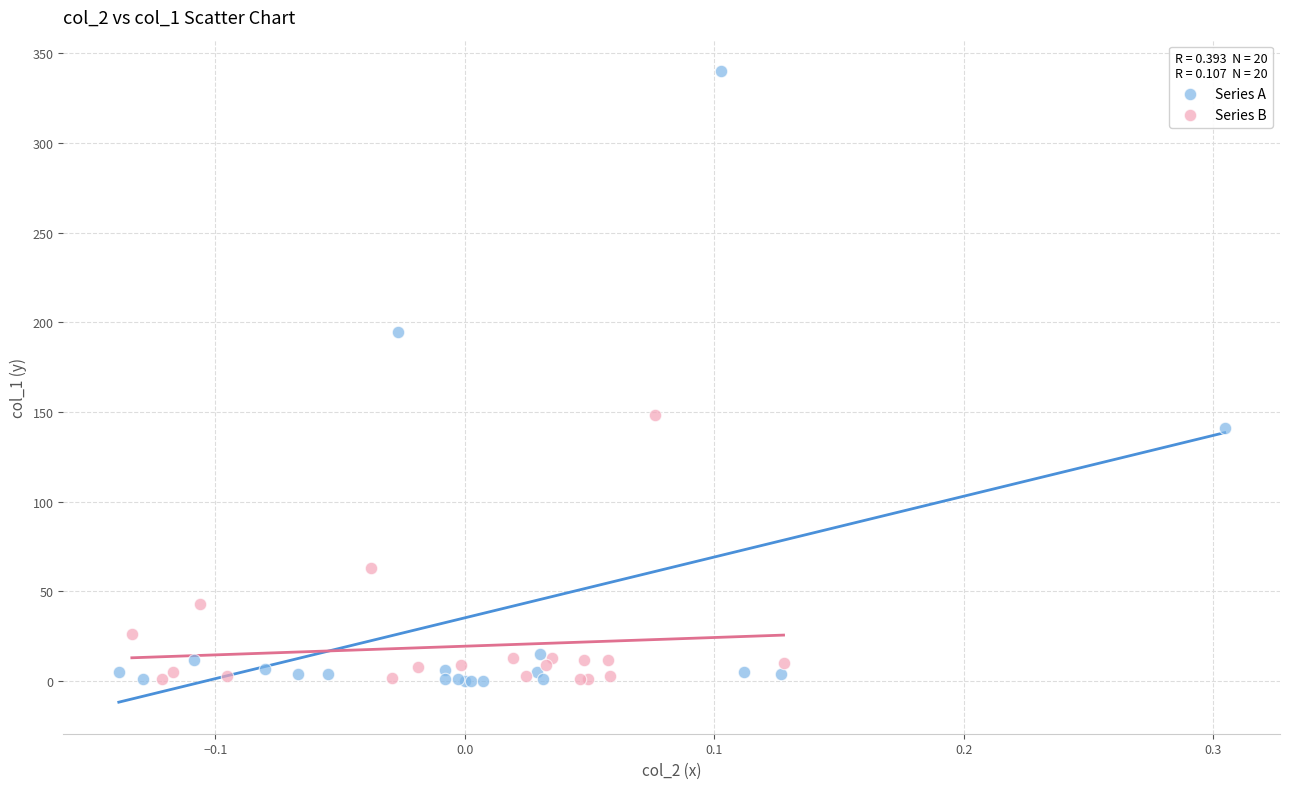

Which series has the widest spread of Y values?

Series A